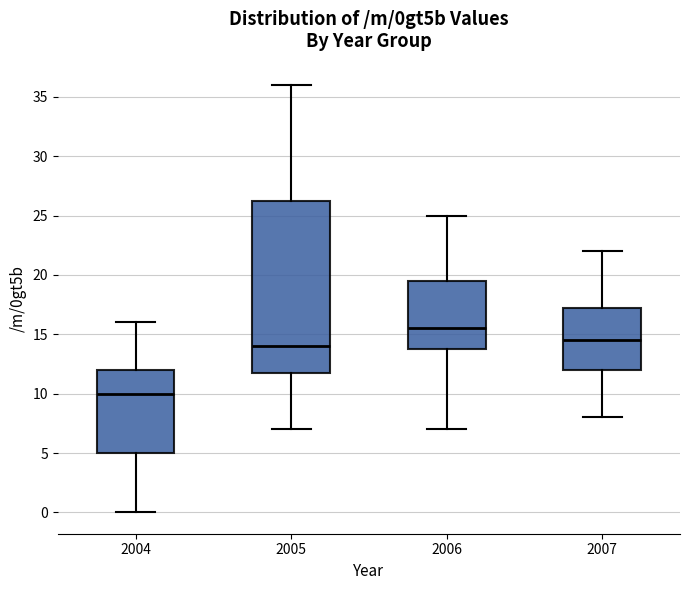

Comparing the boxes themselves (not the whiskers), which one is the tallest?

2005